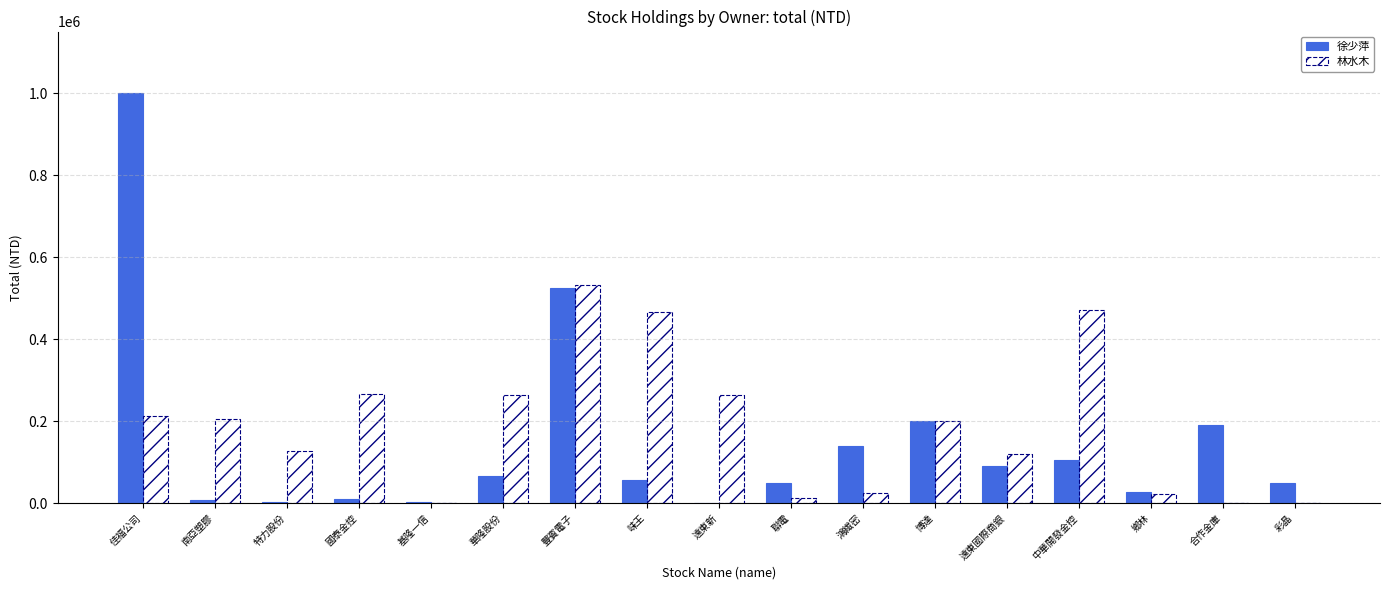

Does the chart contain stacked bars?

No